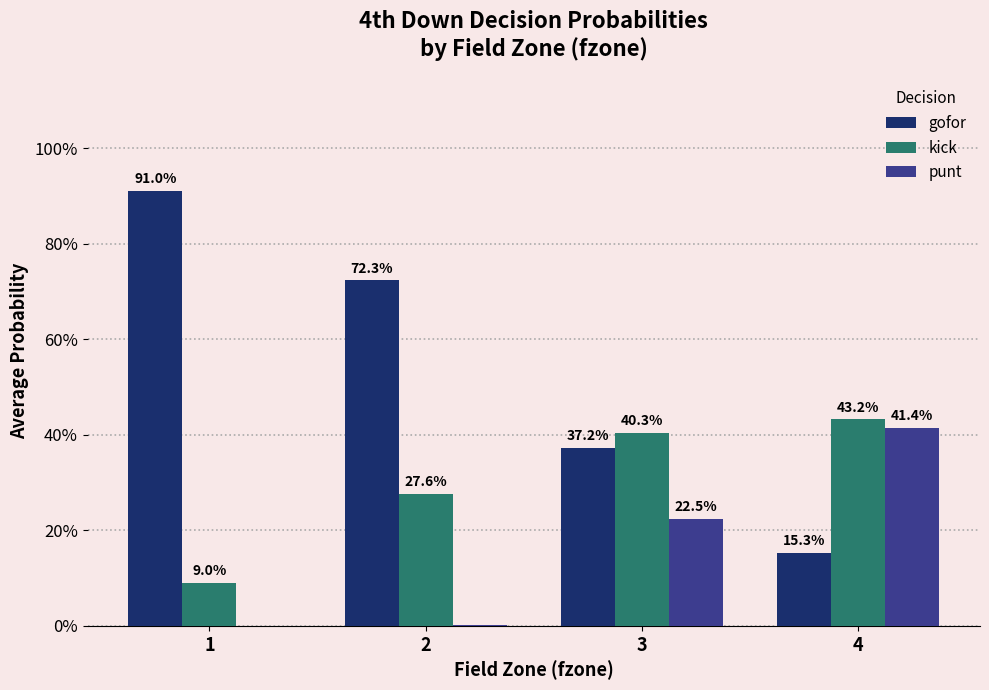

What are all the series names shown in the legend?

gofor, kick, punt